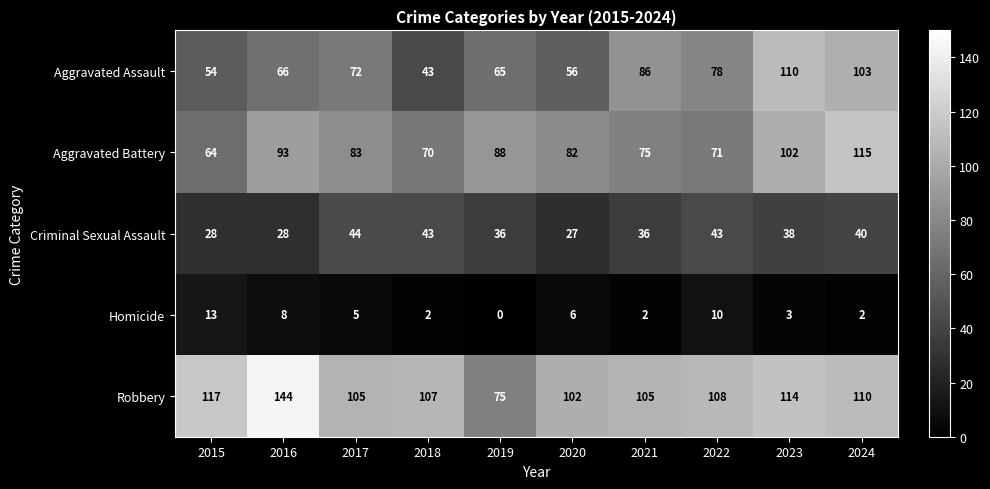

Which series changed the most between 2019 and 2021?

Robbery